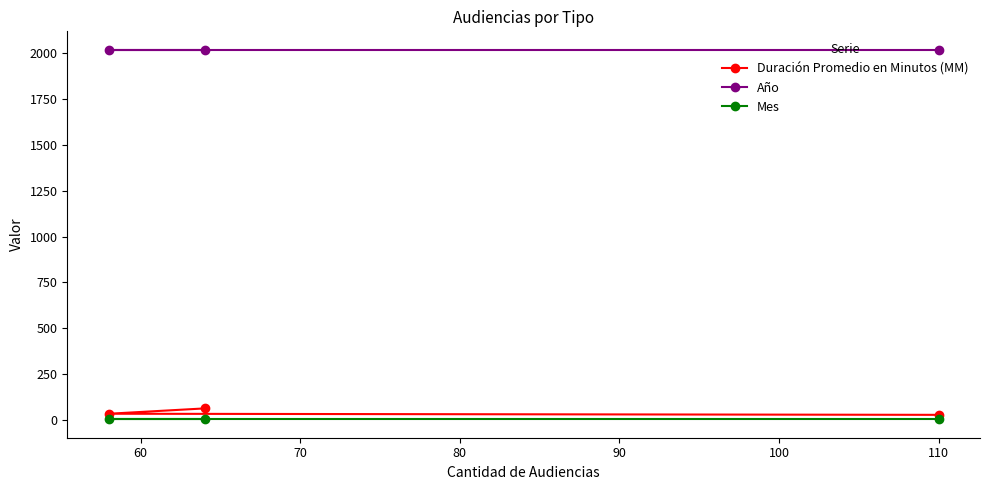

Which series has the largest total across all categories?

Año